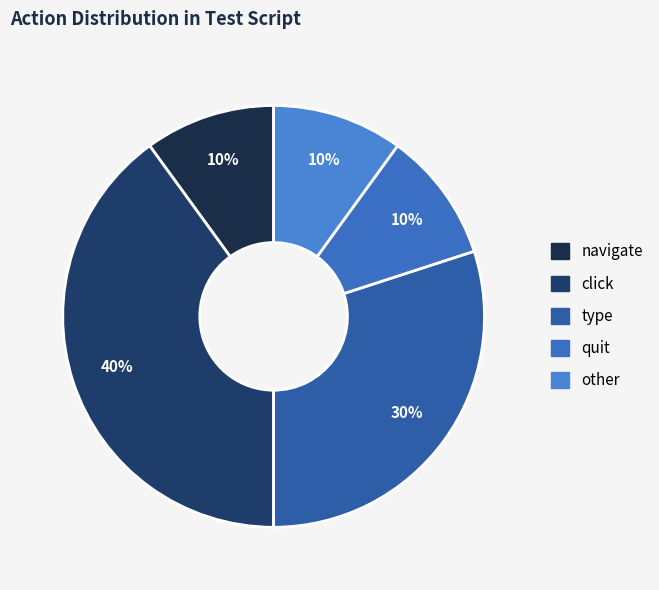

What percentage is NOT represented by other?

90.0%